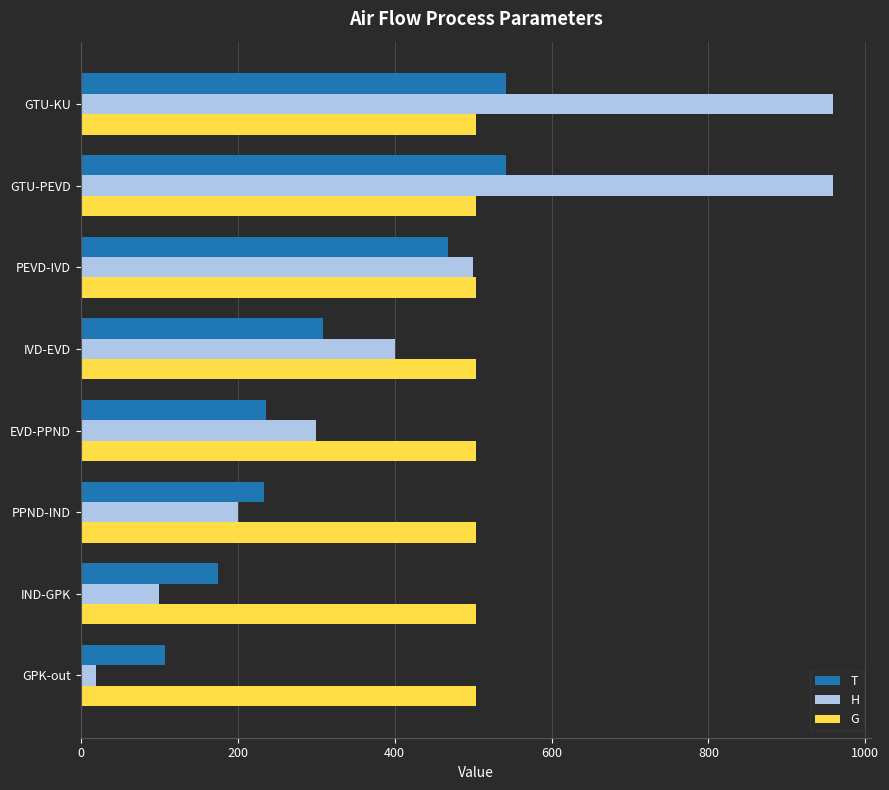

At how many categories does at least one series exceed 345?

8